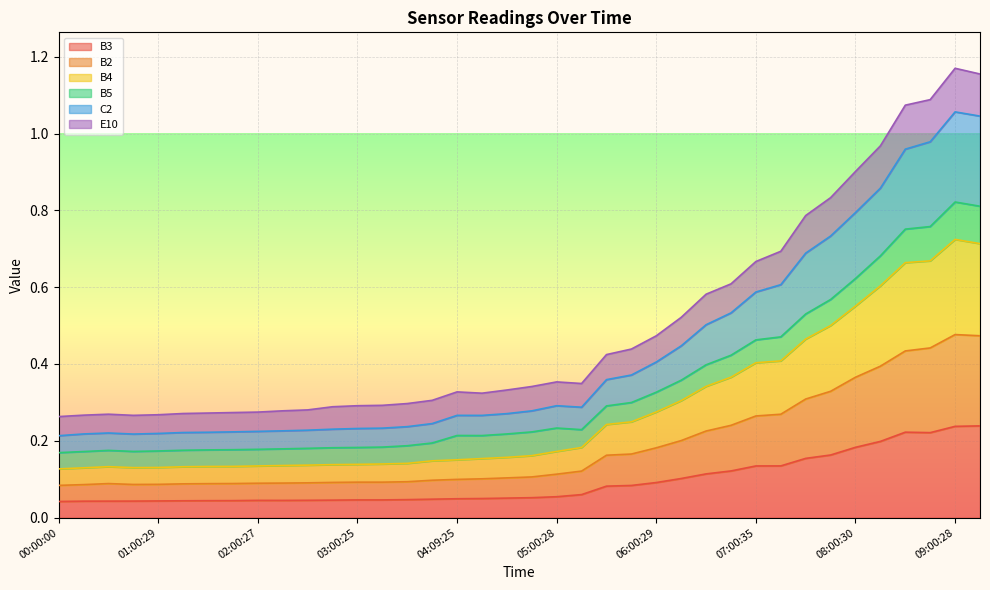

At which category is the sum across all series the highest?

09:00:28